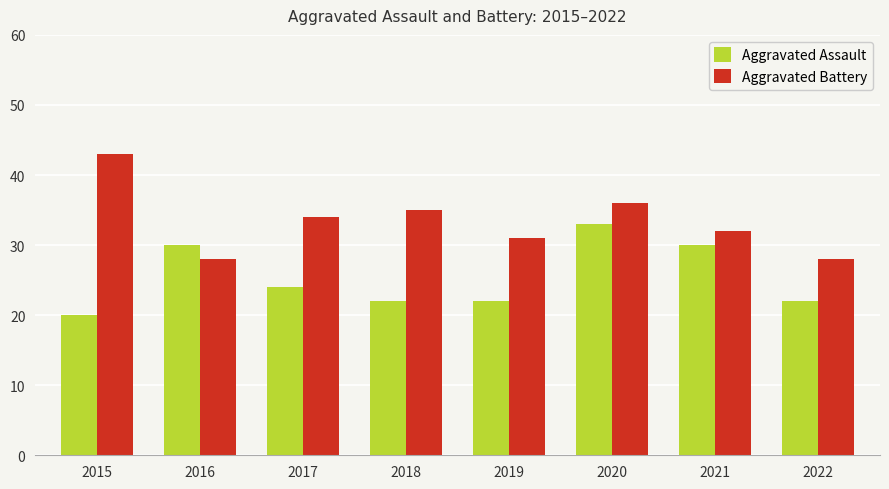

Which series changed the most between 2018 and 2022?

Aggravated Battery